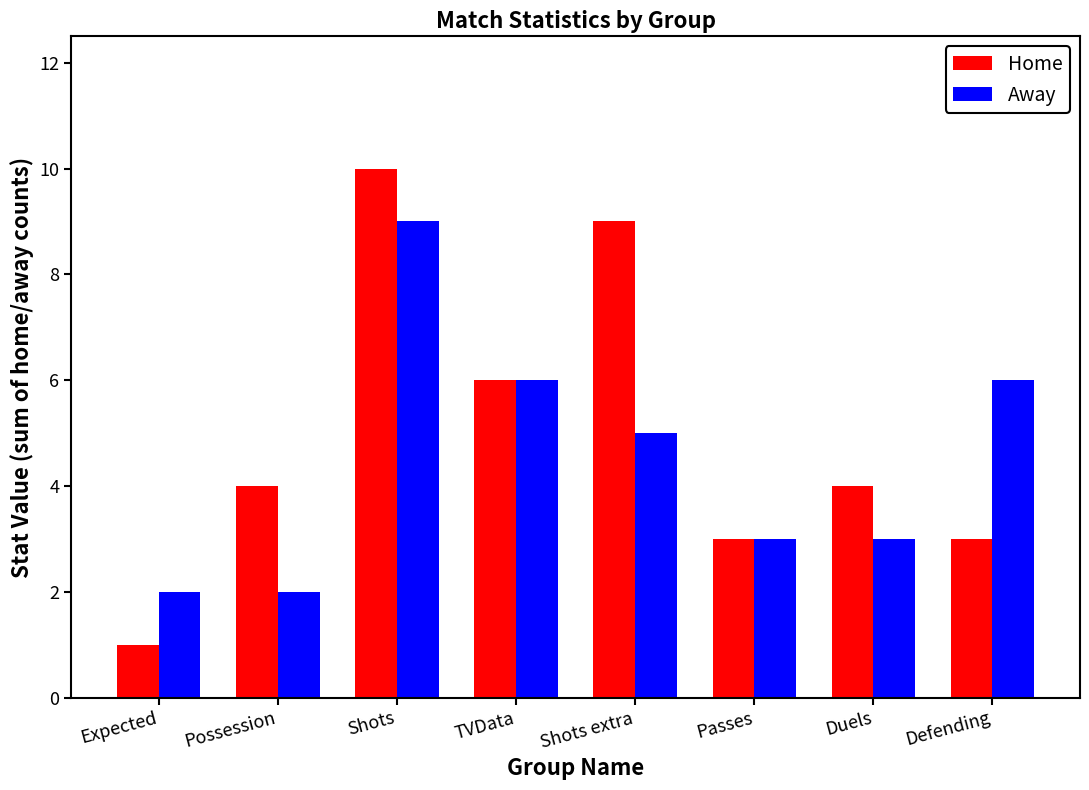

How many bars are there in each group?

2